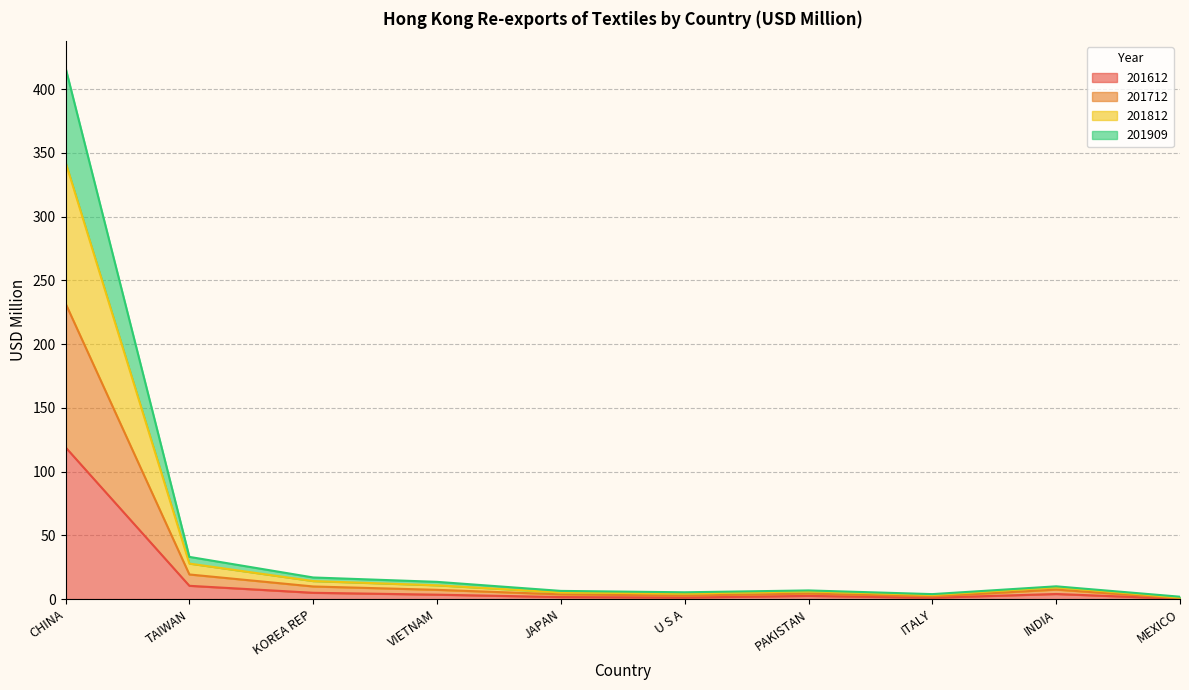

The 201909 series shows 10.7 at INDIA. True or false?

False